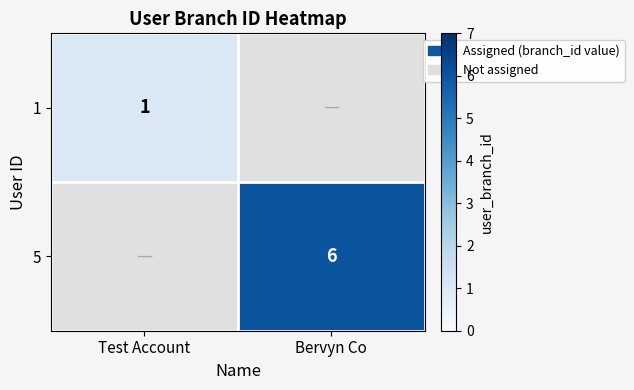

Is it true that 1 equals 0 at Test Account?

False